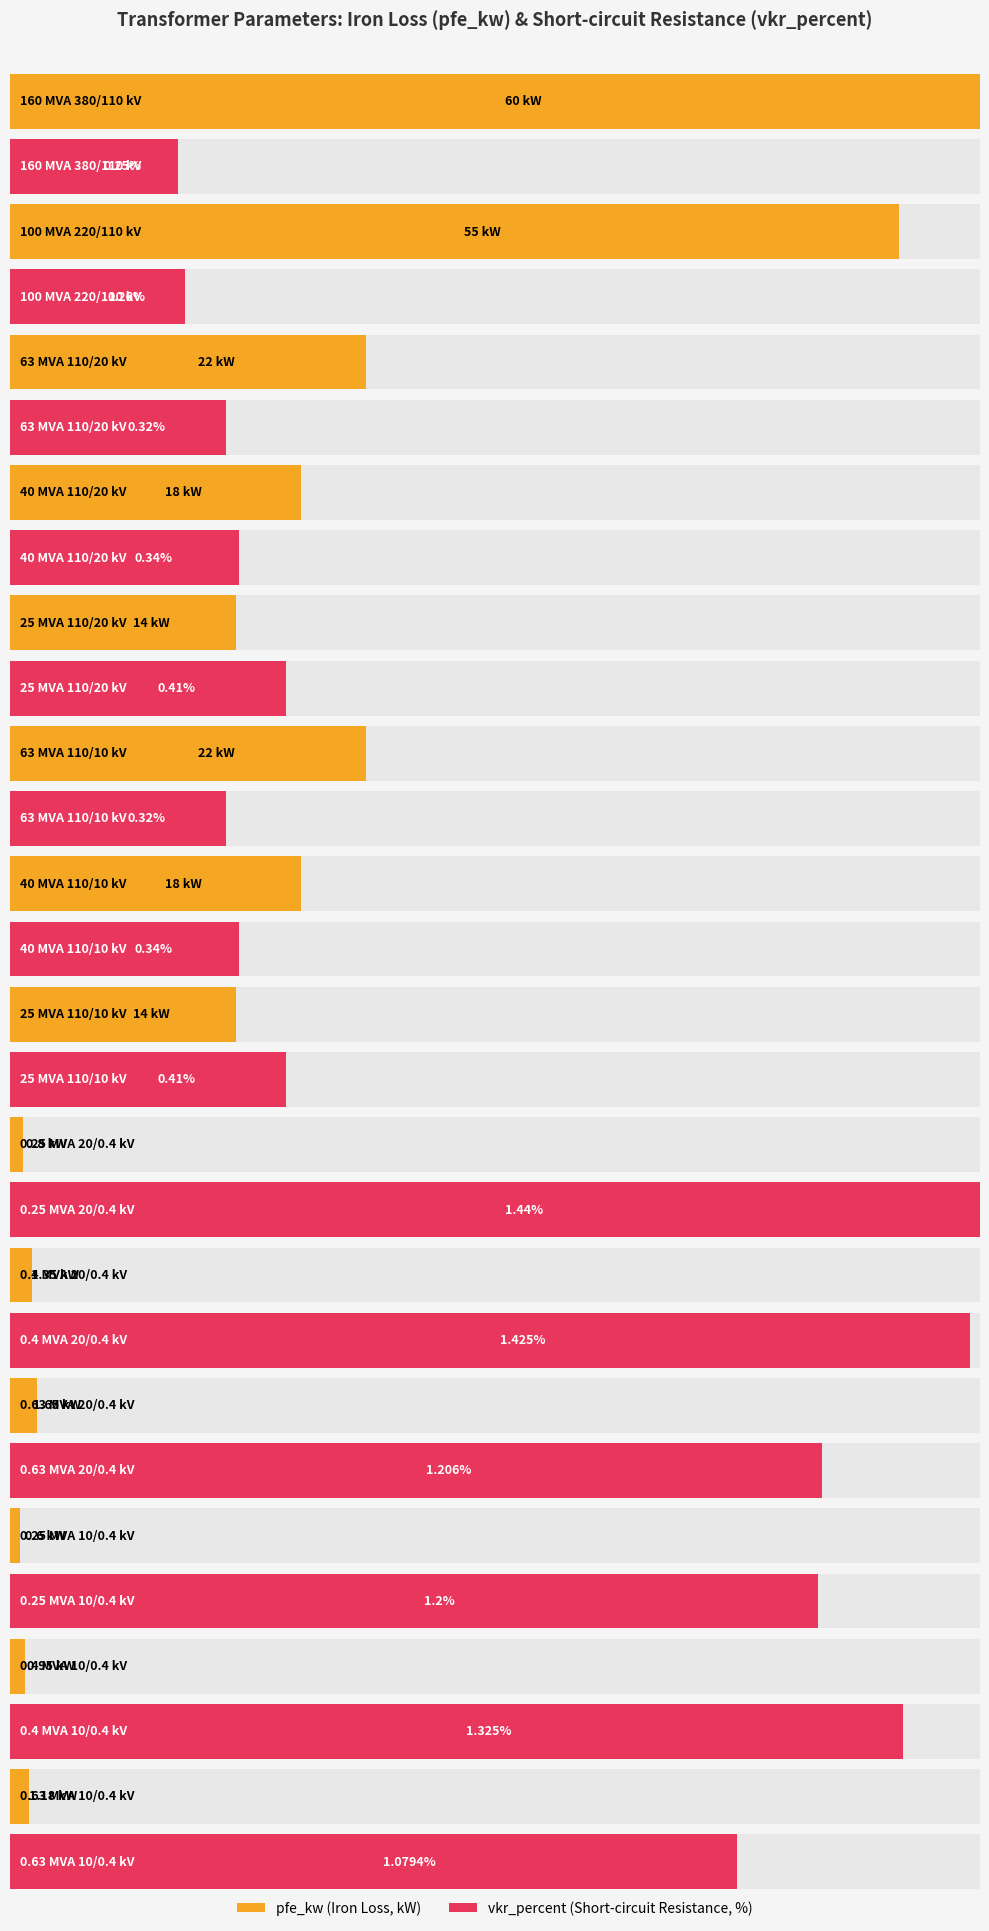

How many bars are there in total?

28